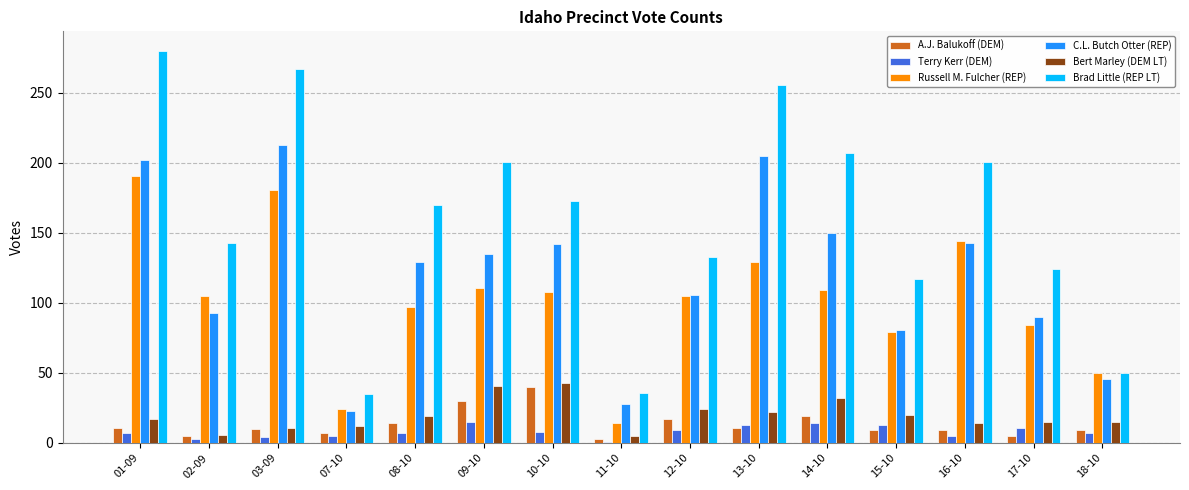

How many data points in Brad Little (REP LT) are less than 170?

7